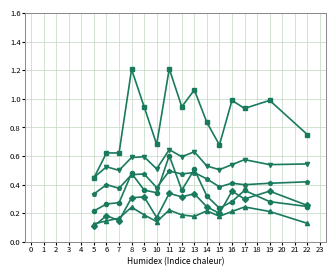

What is the difference between the highest and lowest values at 8?

1.0